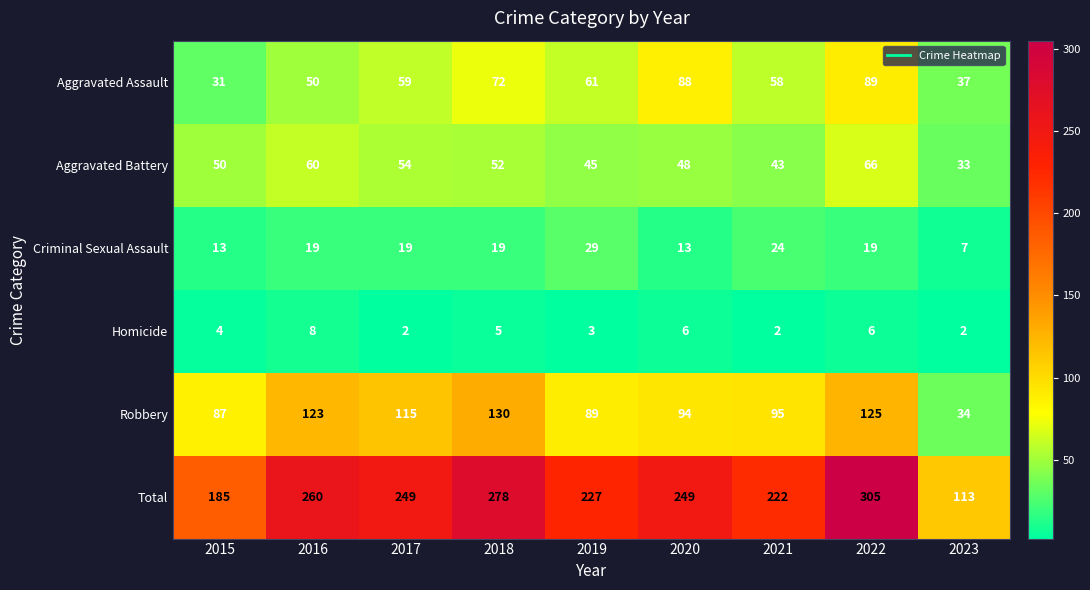

Which series has the largest total across all categories?

Total